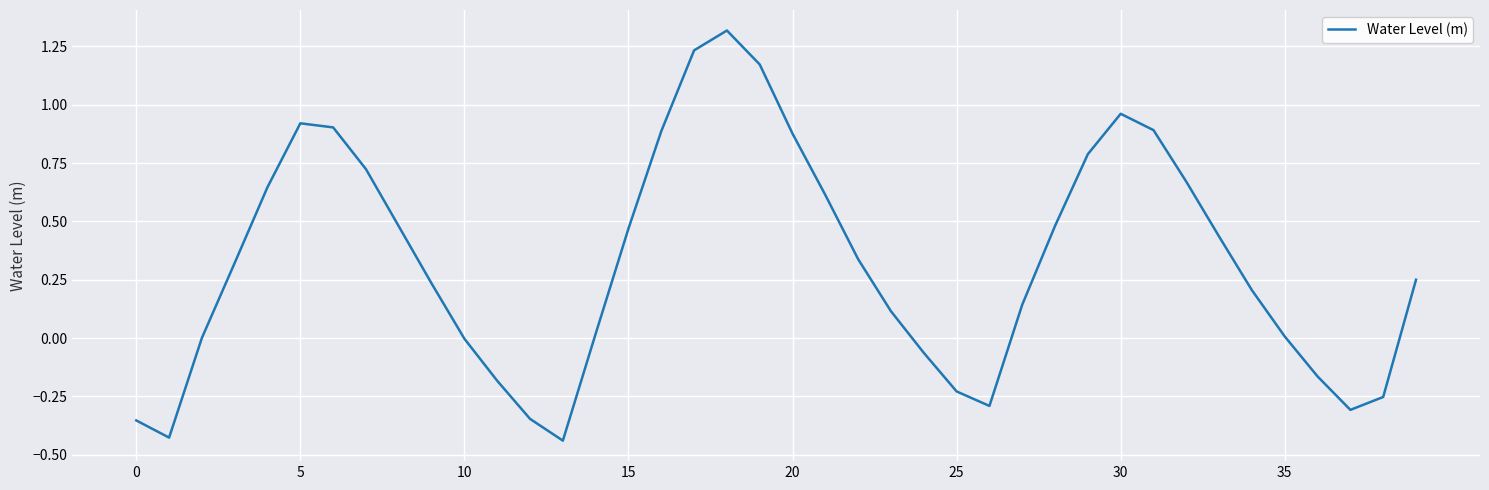

What is the difference between the maximum and minimum values?

1.8